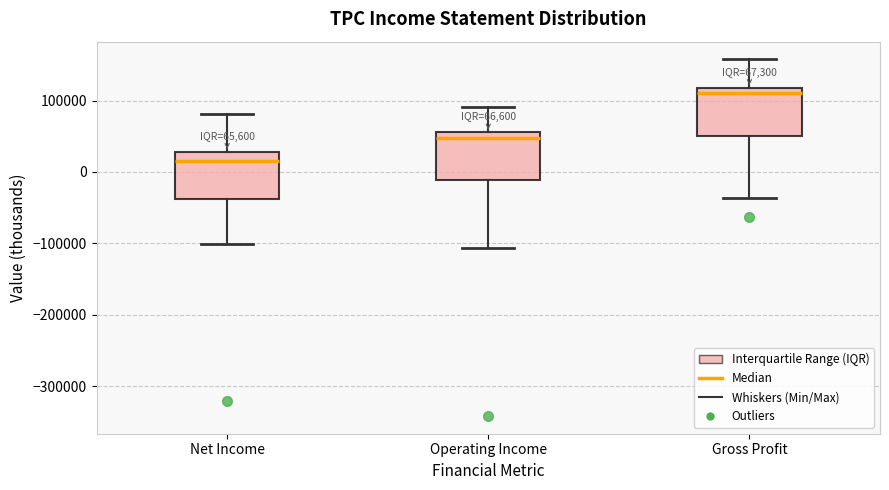

Which box's median line is the lowest?

Net Income